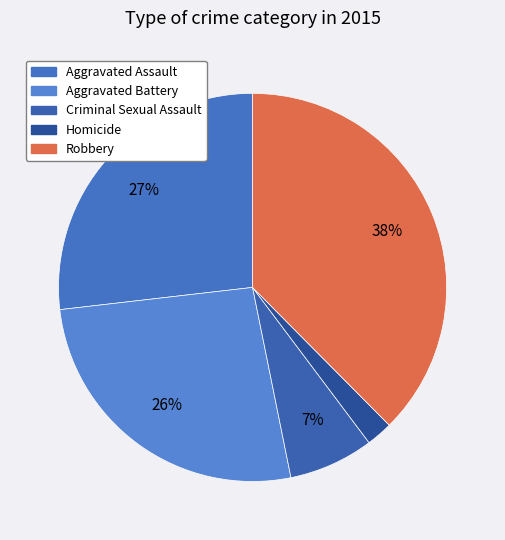

The Aggravated Battery slice represents 38% of the pie. True or false?

False